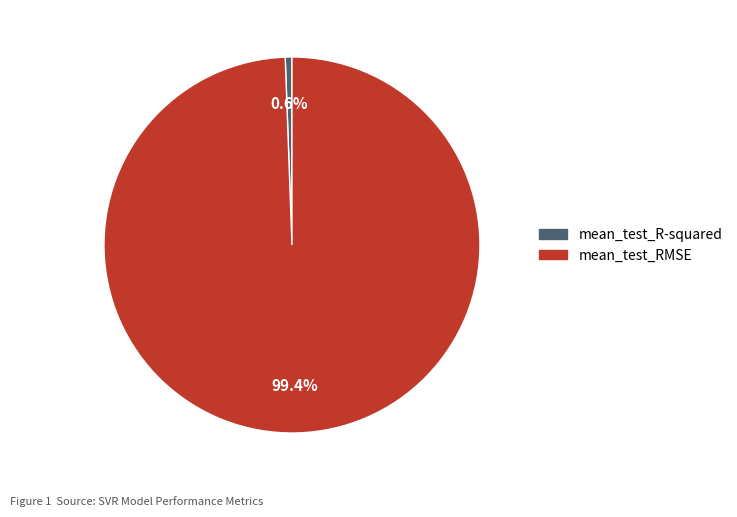

What is the majority slice?

mean_test_RMSE